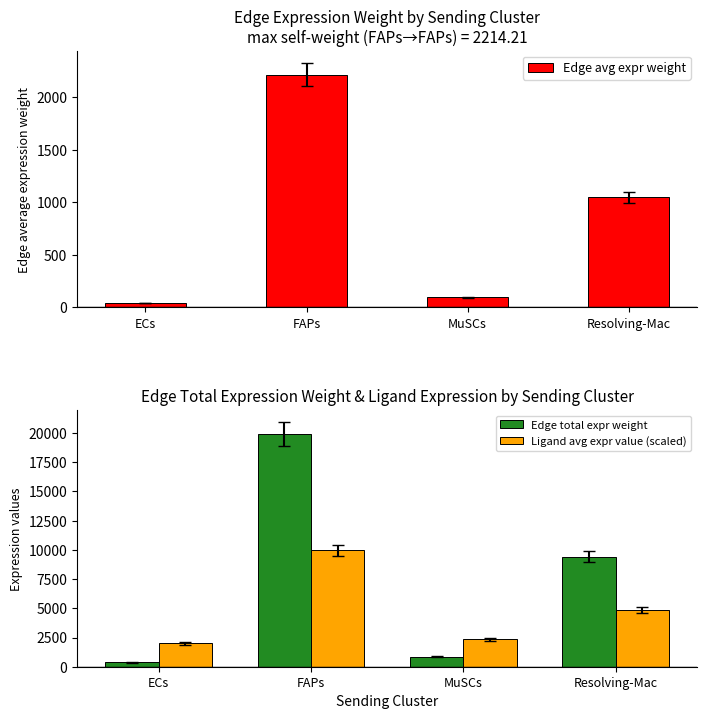

Rank the categories by Ligand avg expr value (scaled) value from lowest to highest.

ECs, MuSCs, Resolving-Mac, FAPs